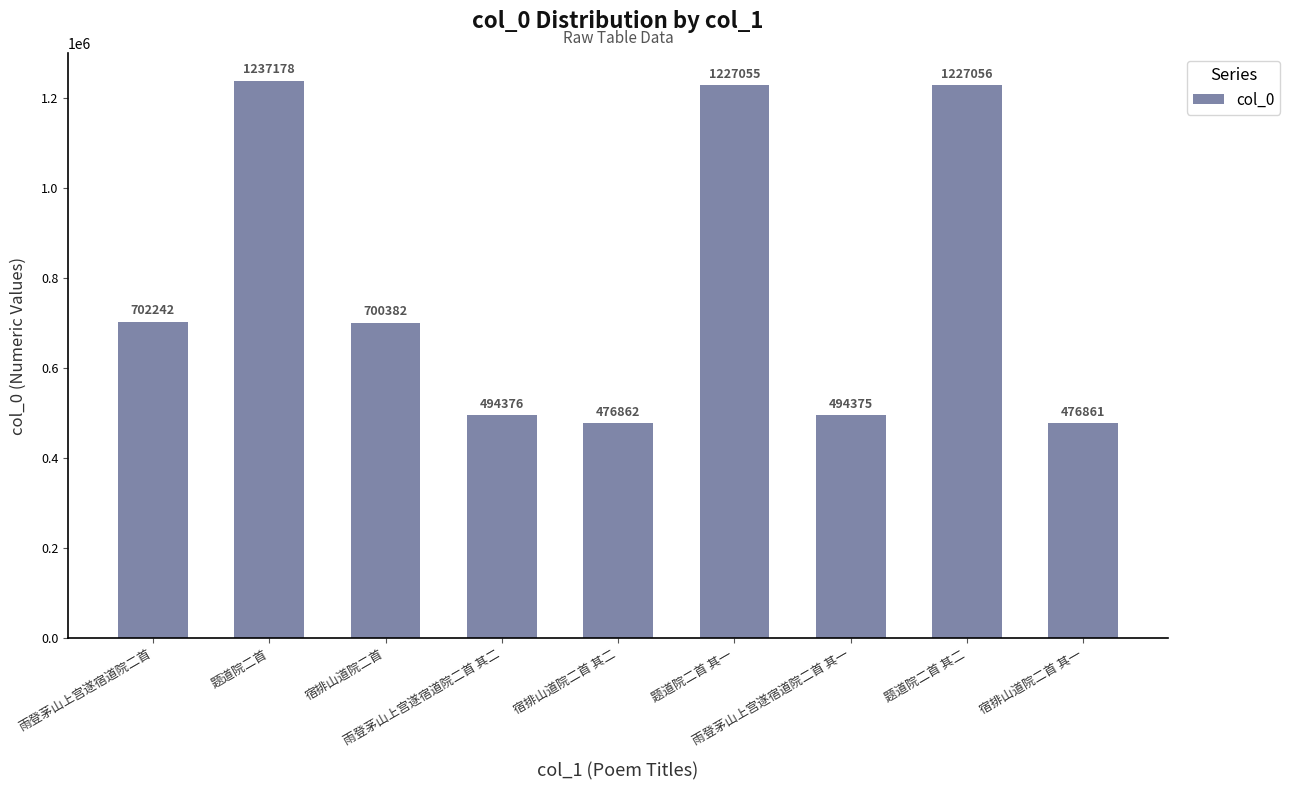

List the labels in order of value, largest first.

题道院二首, 题道院二首 其二, 题道院二首 其一, 雨登茅山上宫遂宿道院二首, 宿排山道院二首, 雨登茅山上宫遂宿道院二首 其二, 雨登茅山上宫遂宿道院二首 其一, 宿排山道院二首 其二, 宿排山道院二首 其一